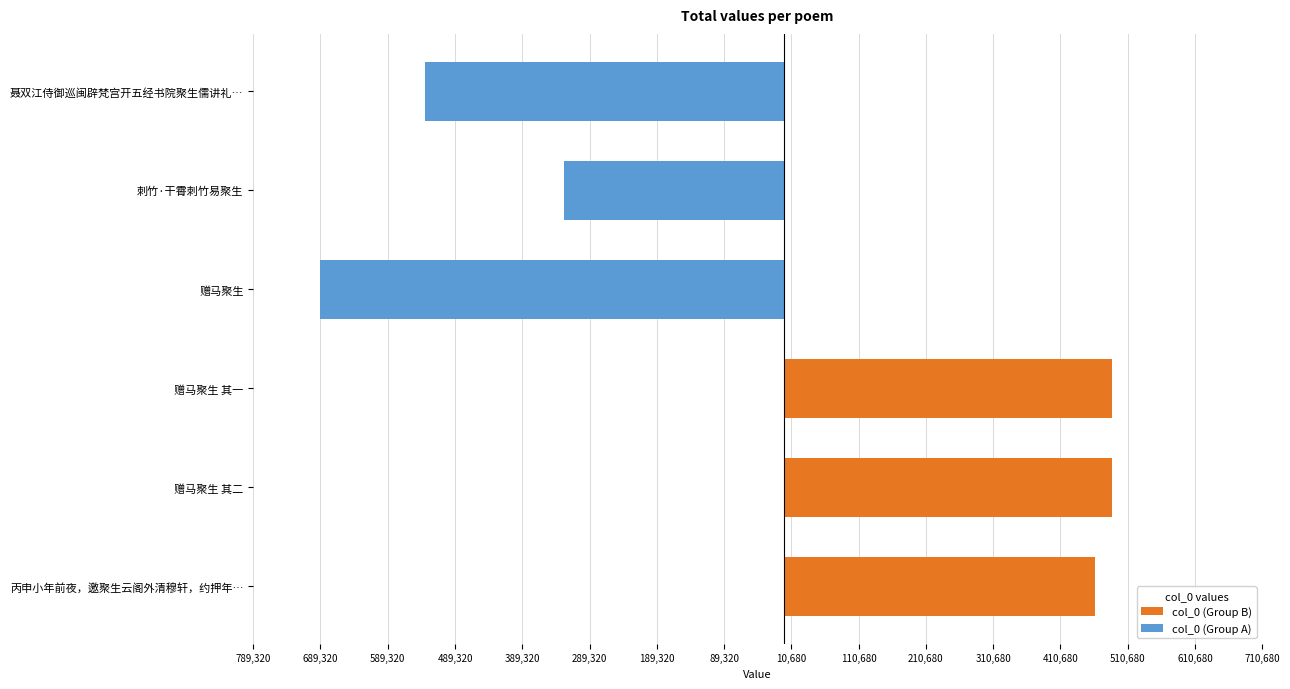

What is the difference between the maximum and minimum values in the col_0 (Group A) series?

361508